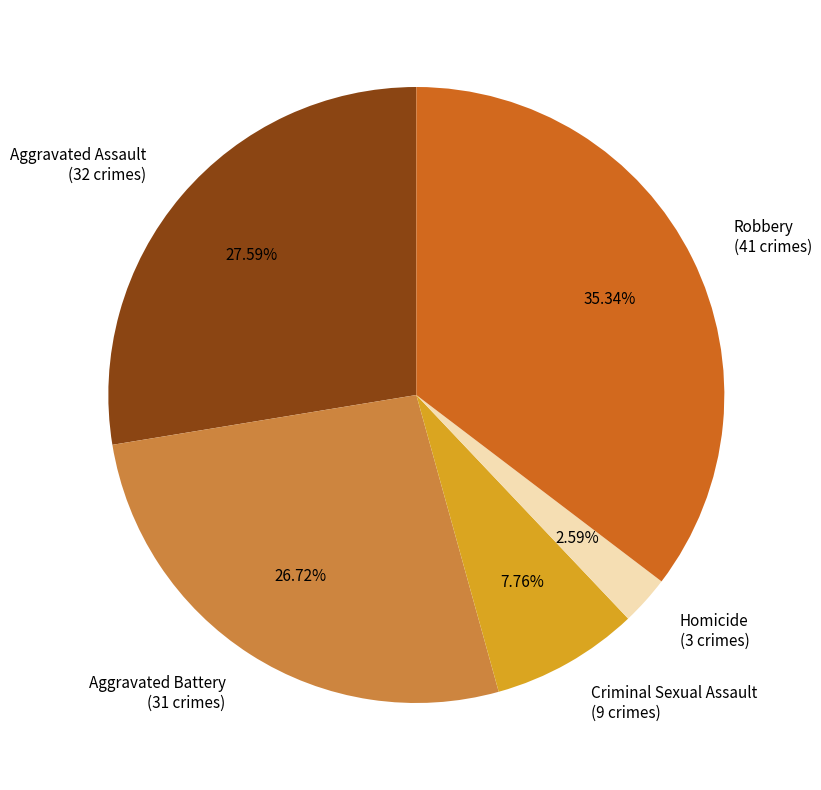

What is the total percentage of Aggravated Assault and Criminal Sexual Assault?

35.3%